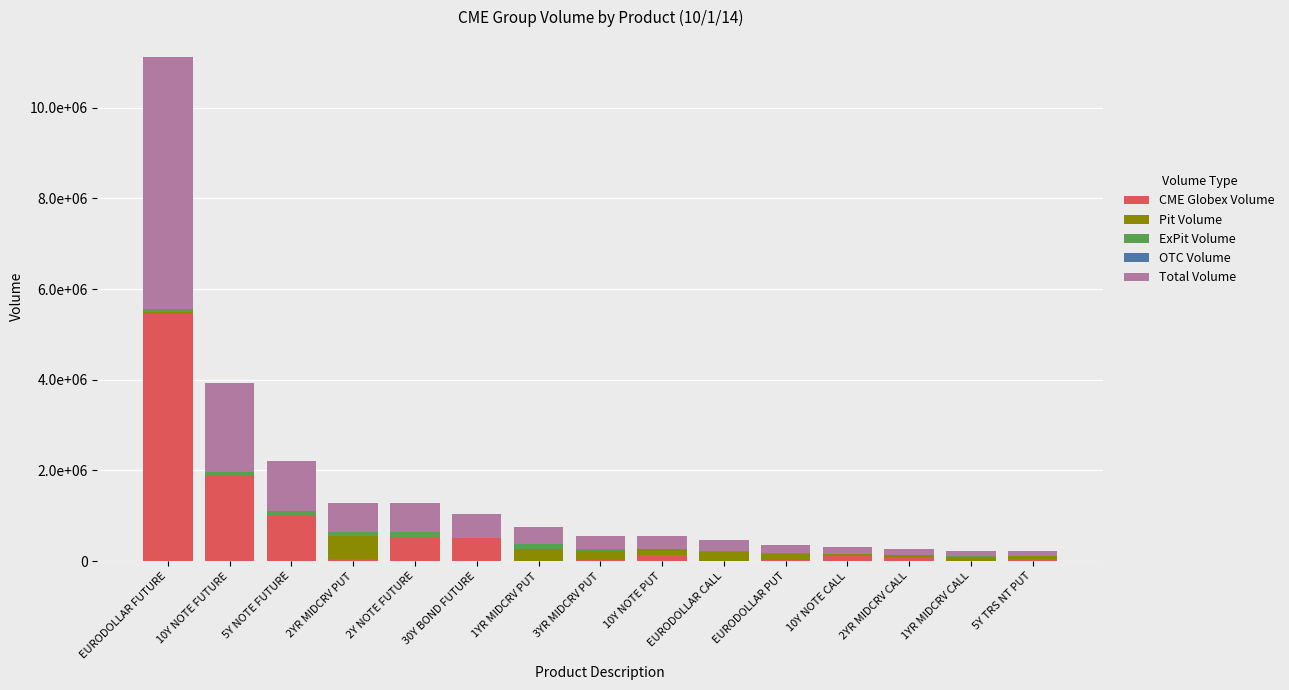

Does the chart contain stacked bars?

Yes